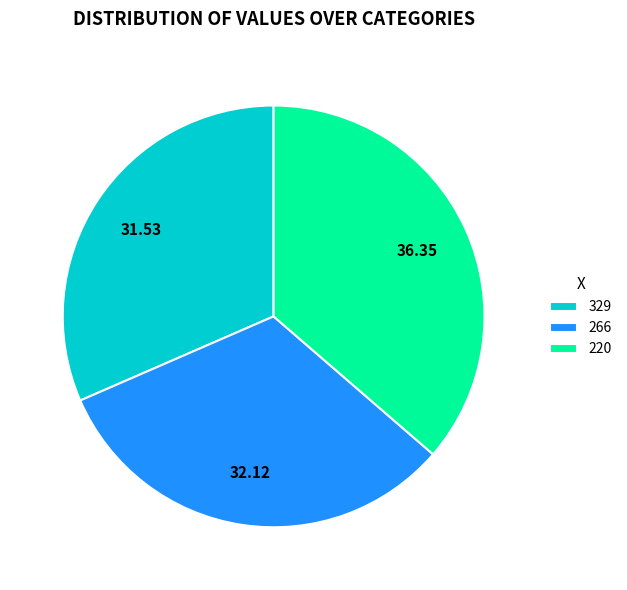

Which slice is the largest?

220